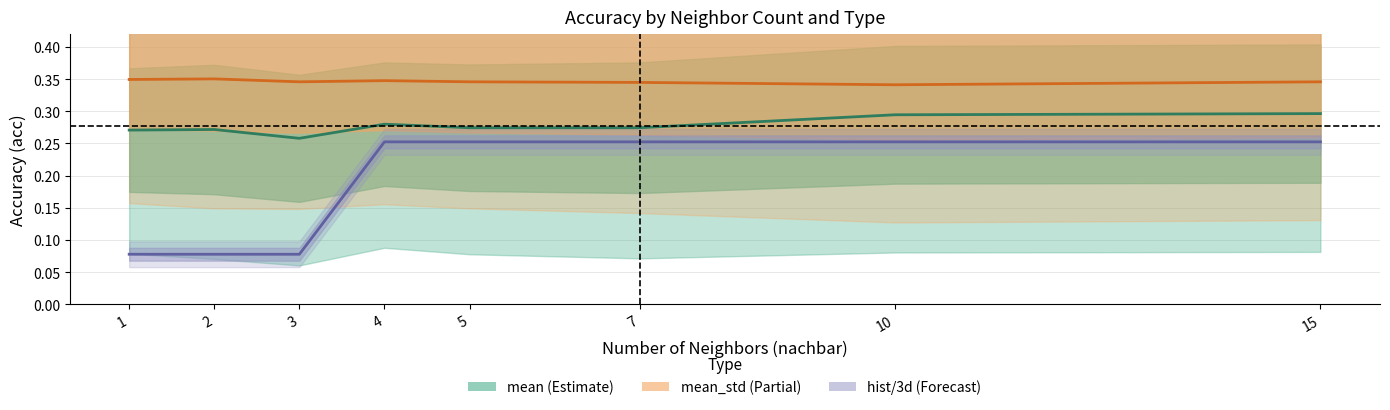

What is the value of the mean point at the 8th from the left?

0.3